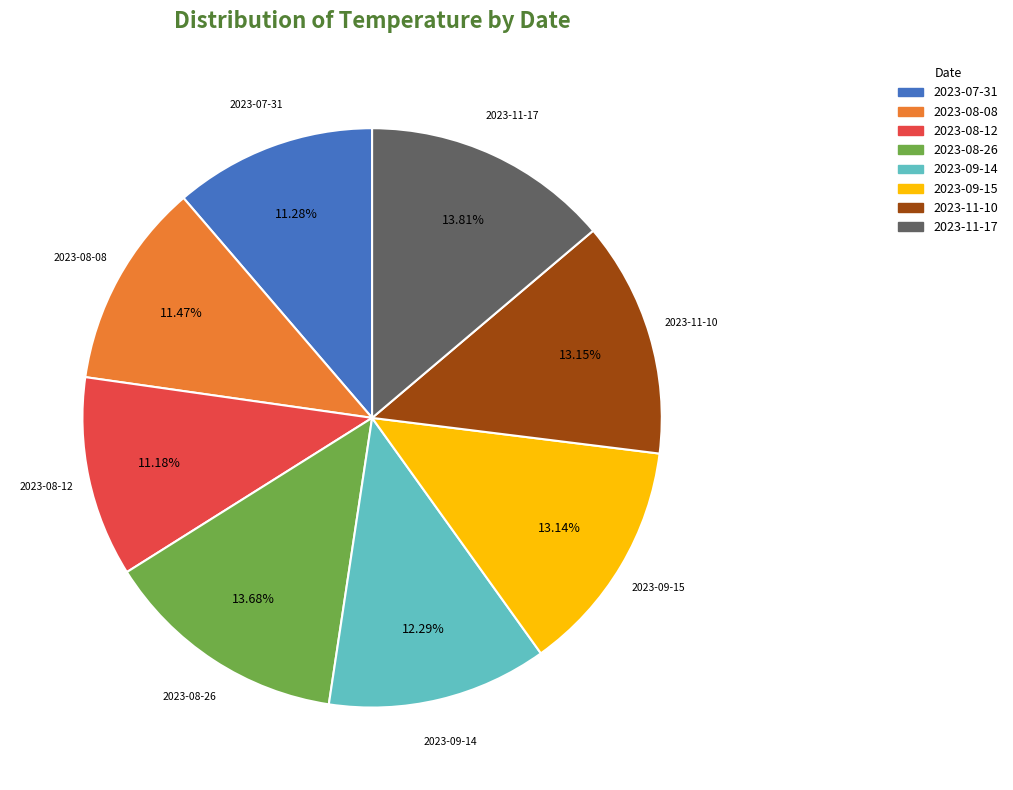

Is there any slice that represents more than half of the pie?

No